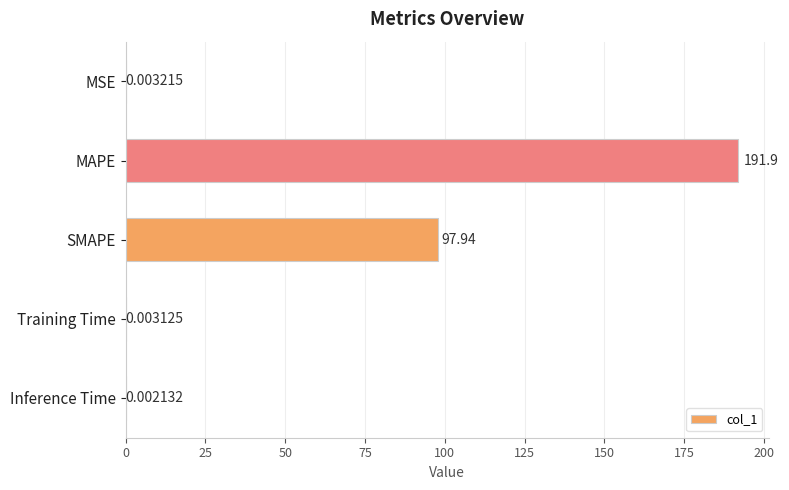

What is the sum of the values at Training Time and MAPE?

191.9